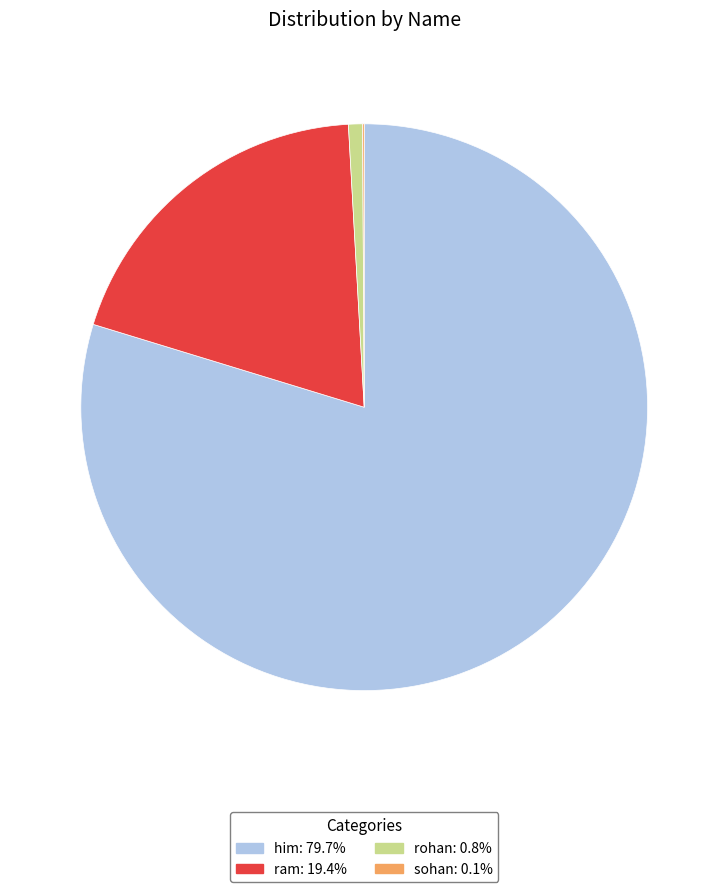

The ram slice represents 19% of the pie. True or false?

True